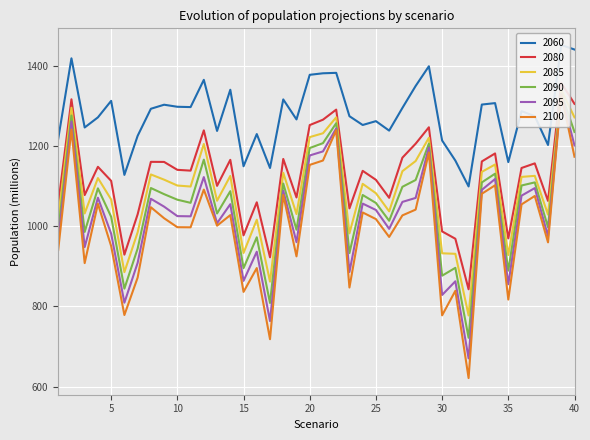

Count the number of categories in the chart.

40